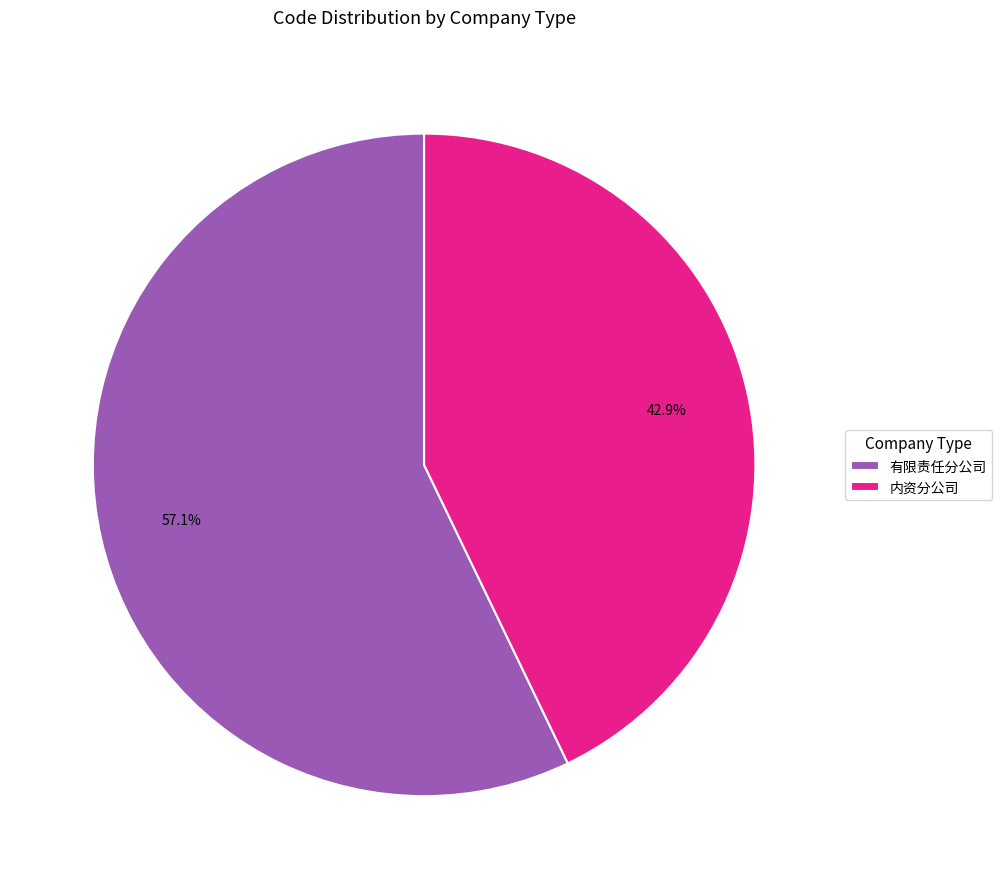

Does 内资分公司 account for over 50% of the chart?

No